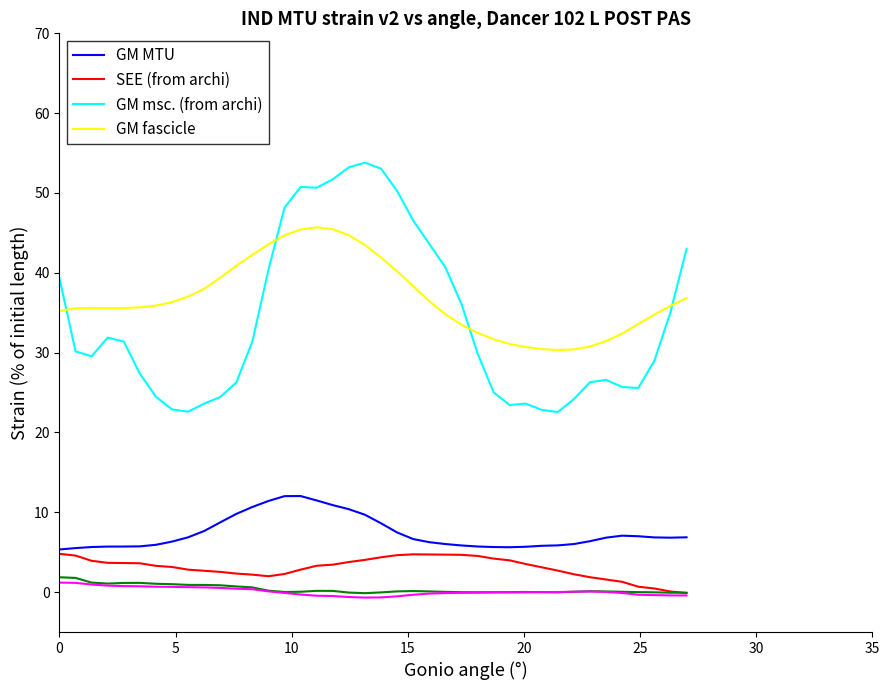

How many distinct data groups are displayed?

6